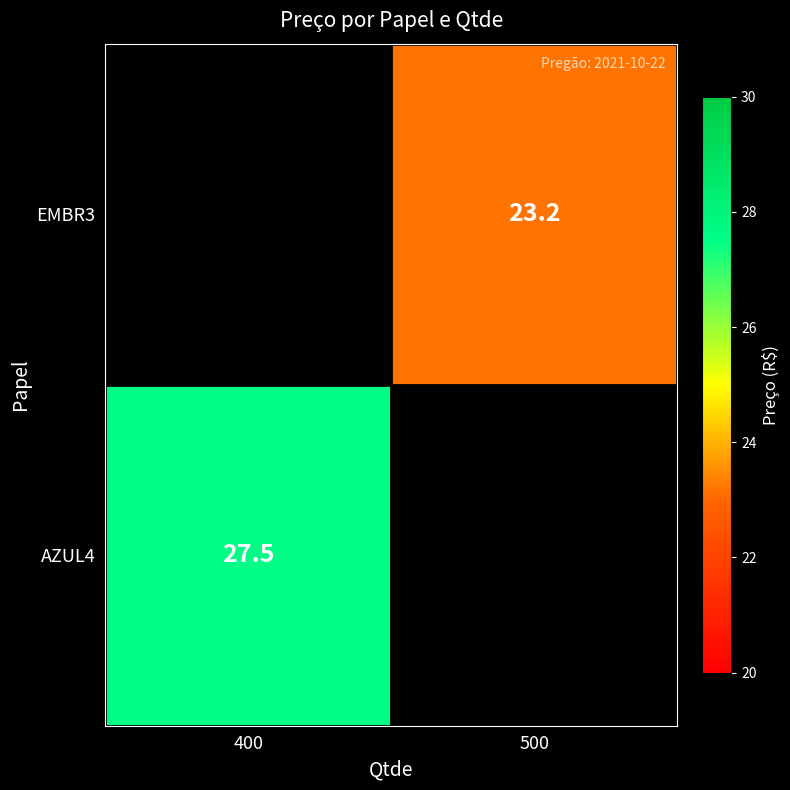

True or false: EMBR3 has a value of 40.7 at 500.

False